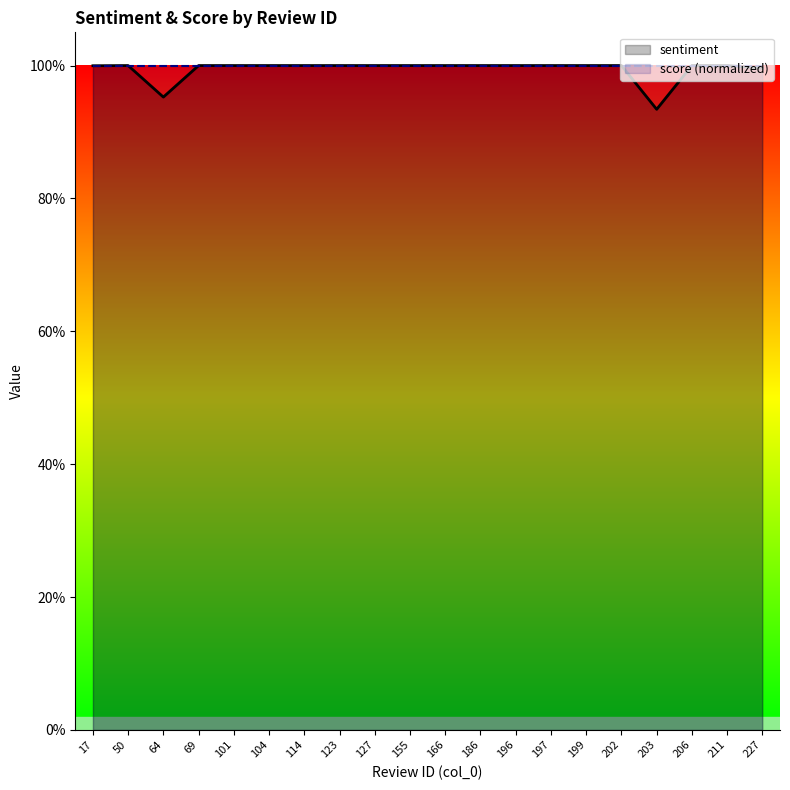

True or false: sentiment and score (normalized) intersect in this chart.

False